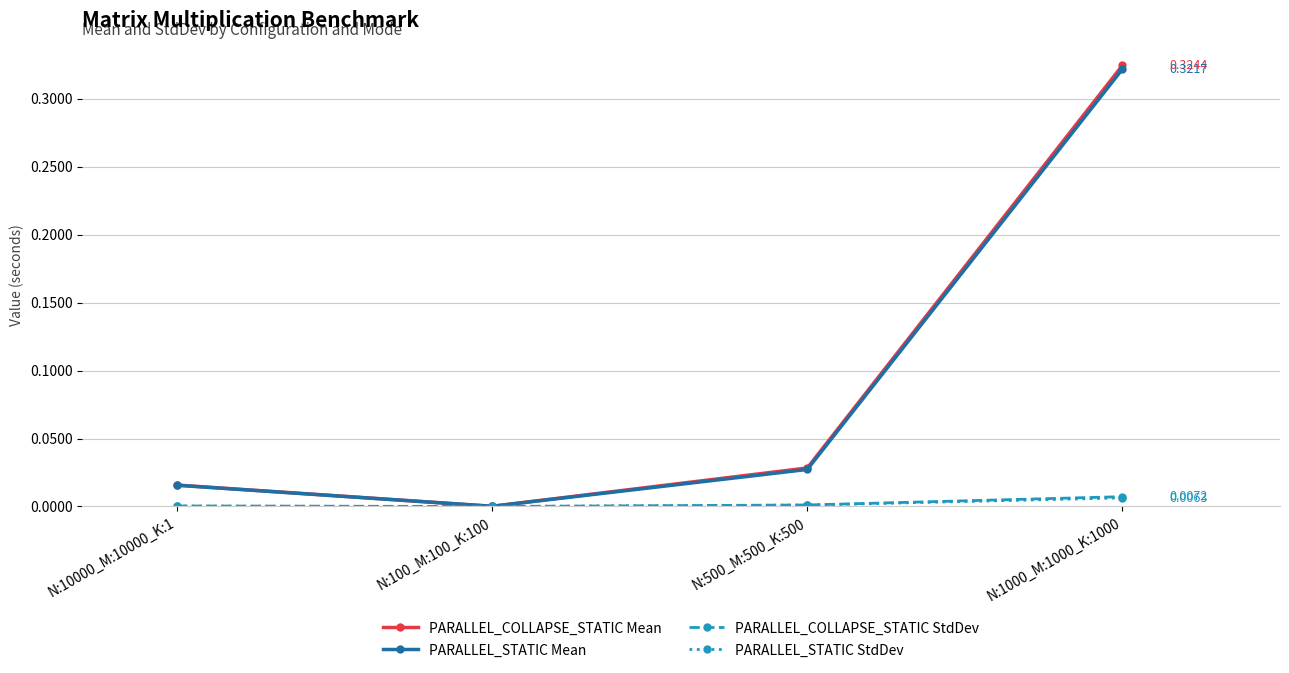

Is the value of PARALLEL_STATIC Mean at N:1000_M:1000_K:1000 greater than the value of PARALLEL_STATIC StdDev at N:1000_M:1000_K:1000?

Yes